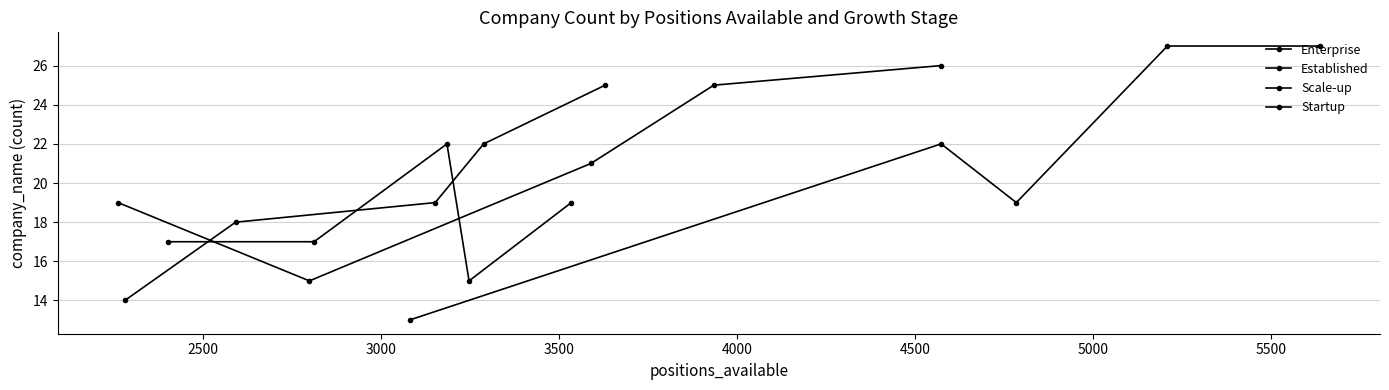

What is the maximum value shown in the chart?

27